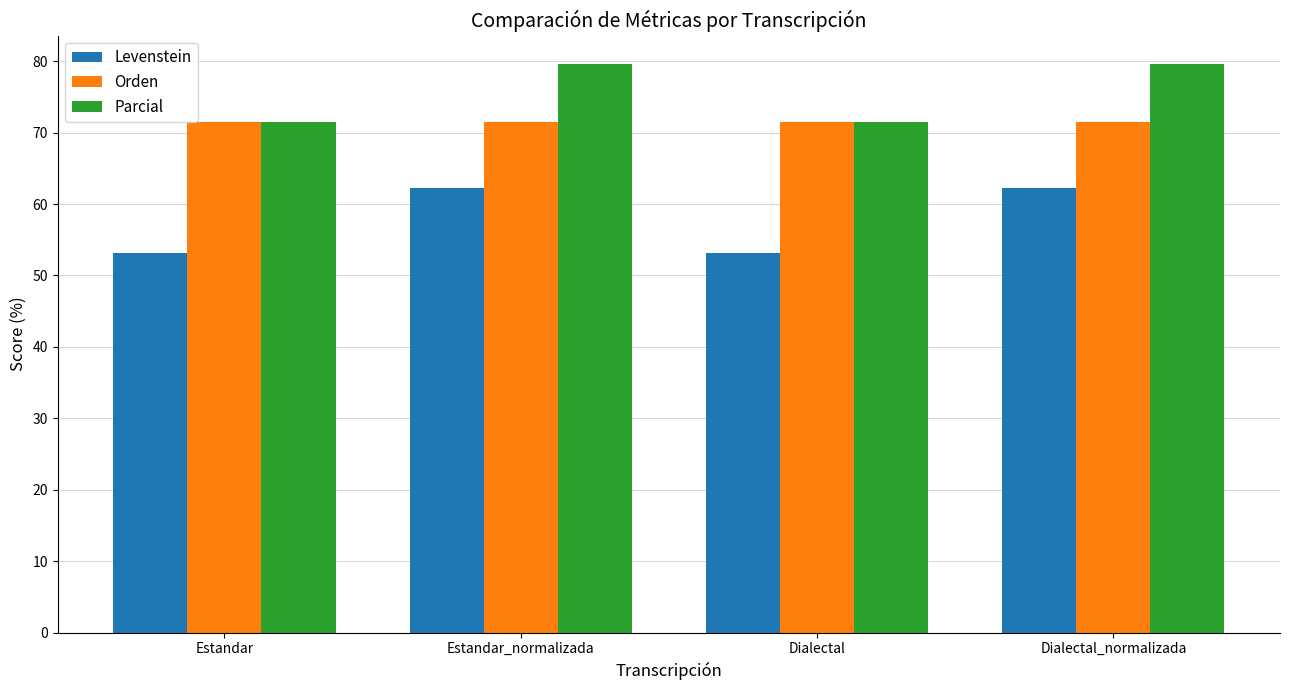

Between Estandar and Dialectal_normalizada, which series saw the biggest shift?

Levenstein